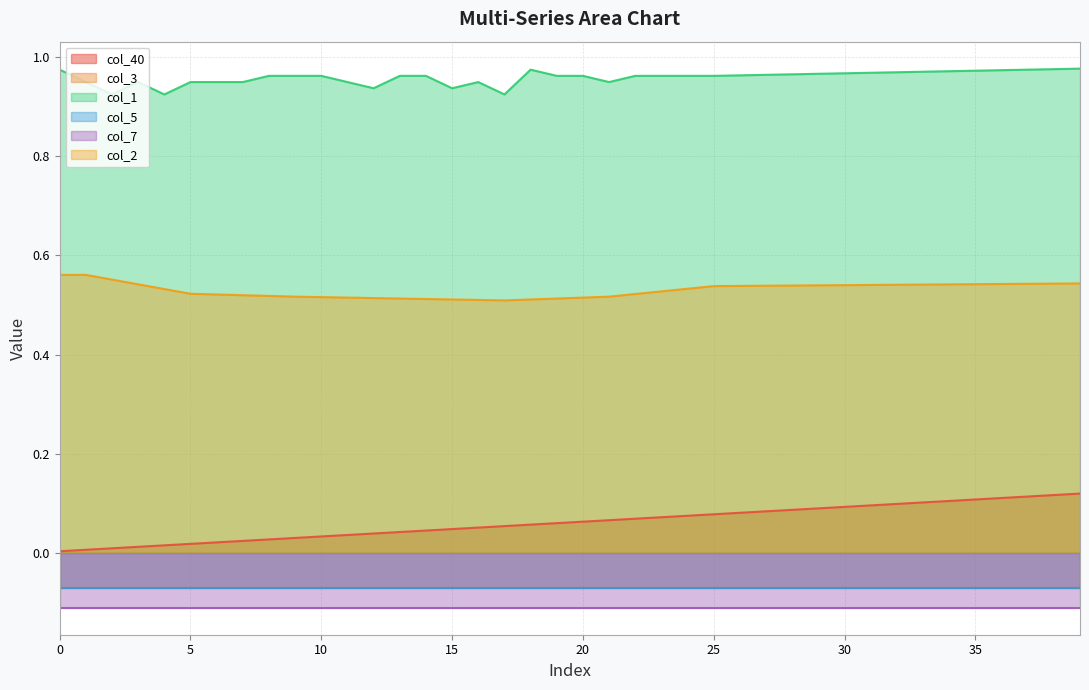

Where is the first local minimum for col_1?

2